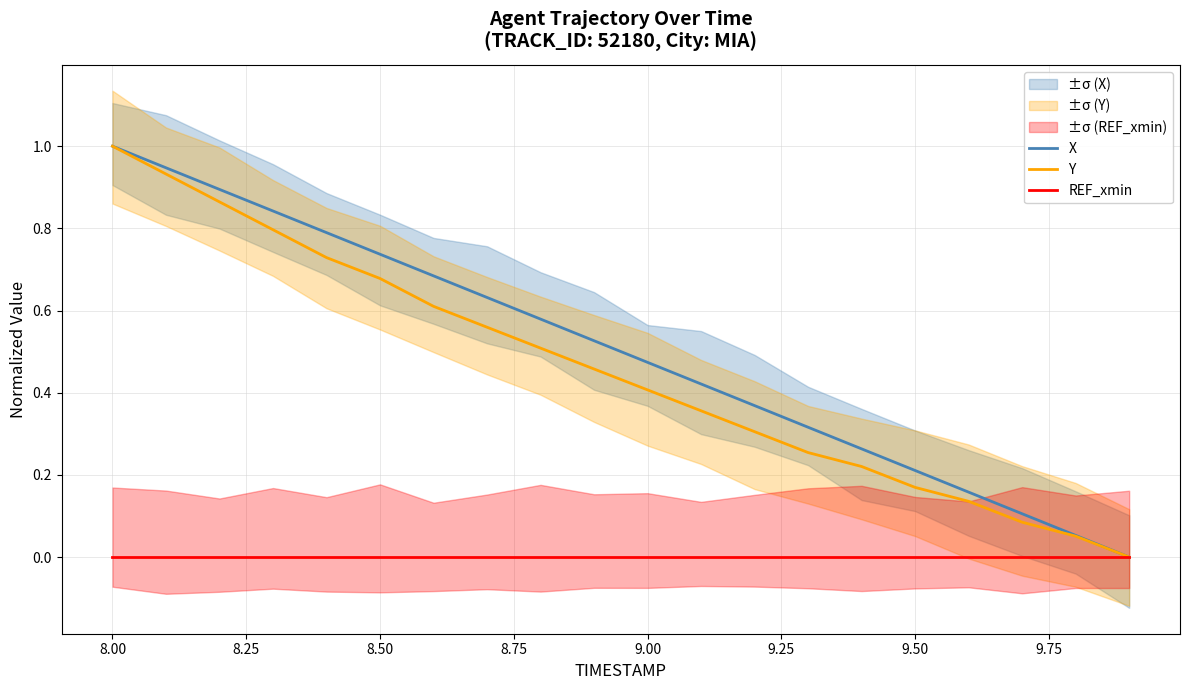

True or false: X has a value of 1.2 at 8.50.

False